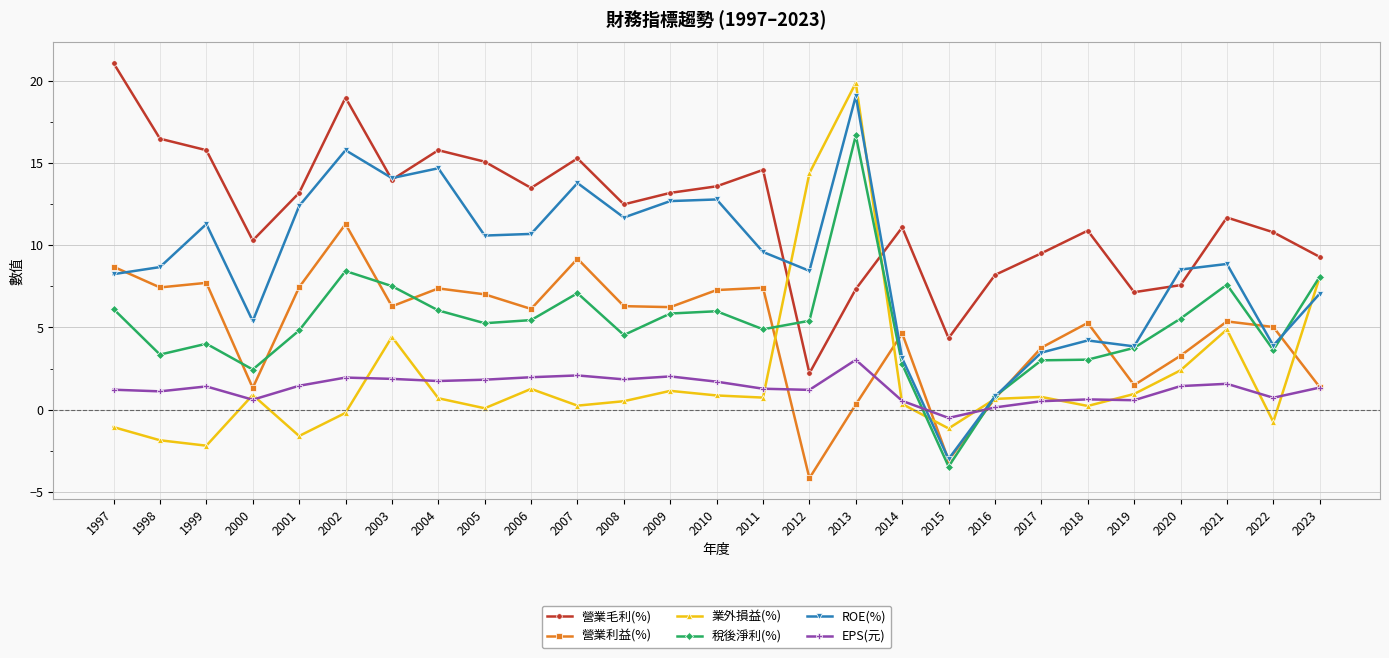

What is the maximum value shown in the chart?

21.1